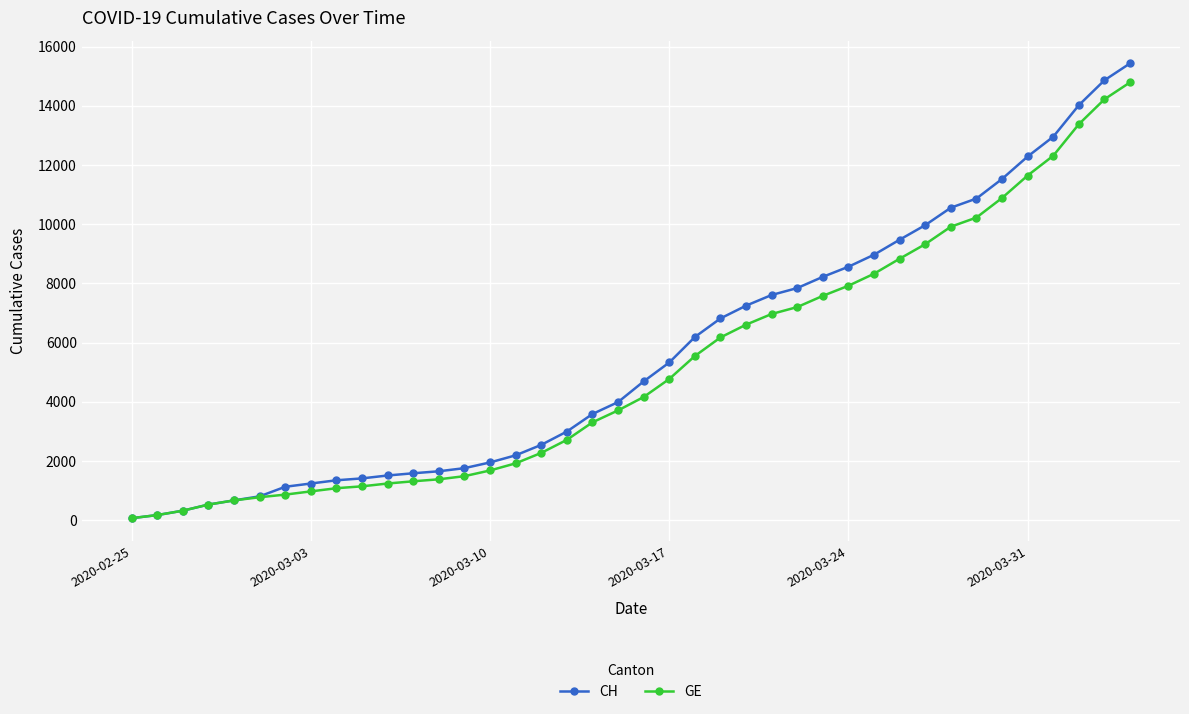

What is the maximum value shown in the chart?

15433